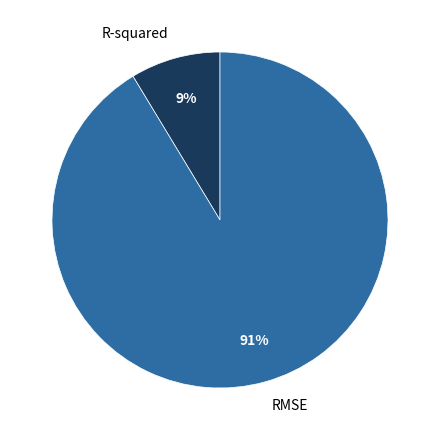

Do R-squared and RMSE together represent more than half of the pie?

Yes